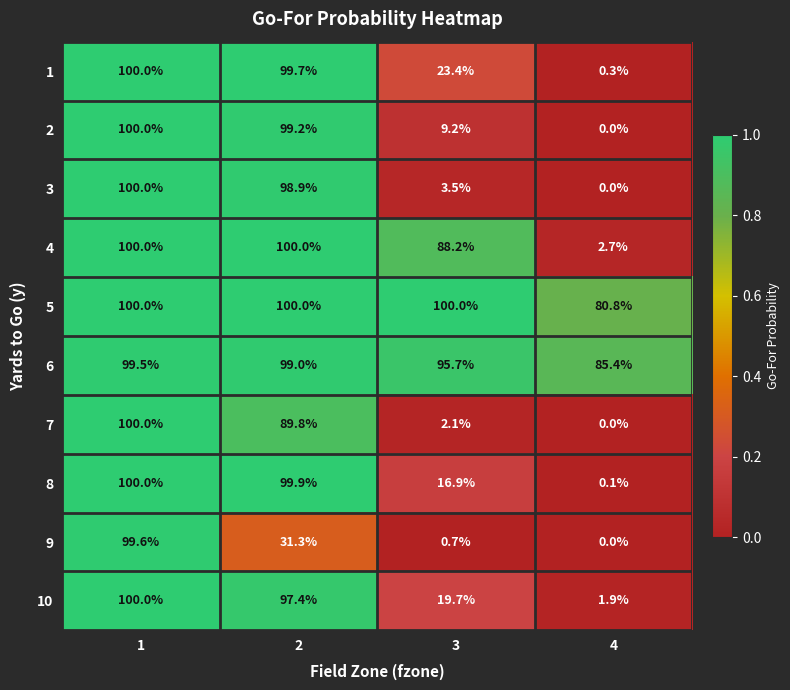

What value does the 3 series have at 2?

98.9